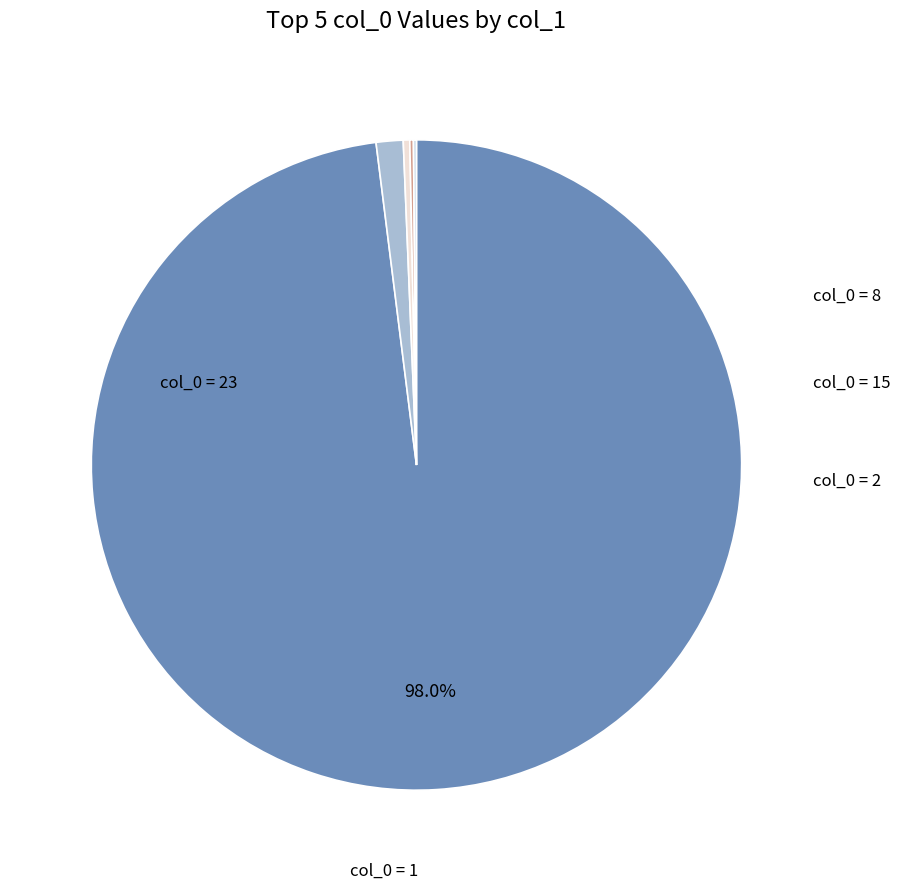

Does any single category account for the majority?

Yes